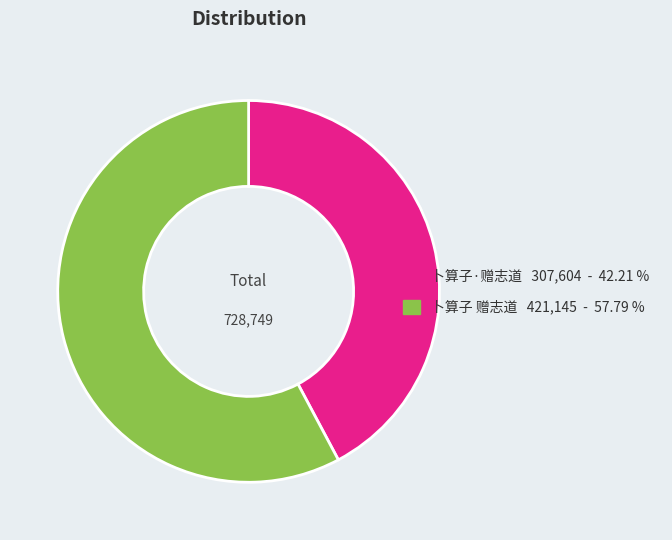

Do 卜算子·赠志道 and 卜算子 赠志道 together represent more than half of the pie?

Yes